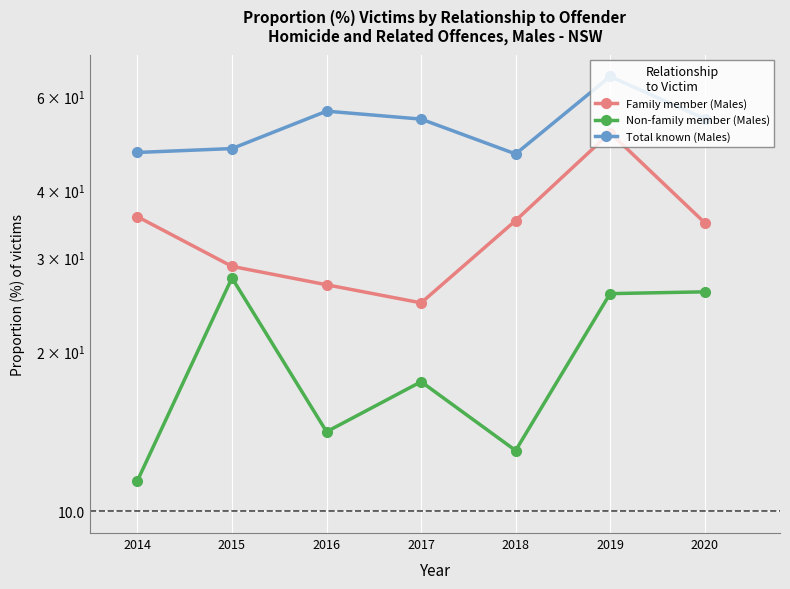

List the labels in order of Non-family member (Males) value, largest first.

2015, 2020, 2019, 2017, 2016, 2018, 2014